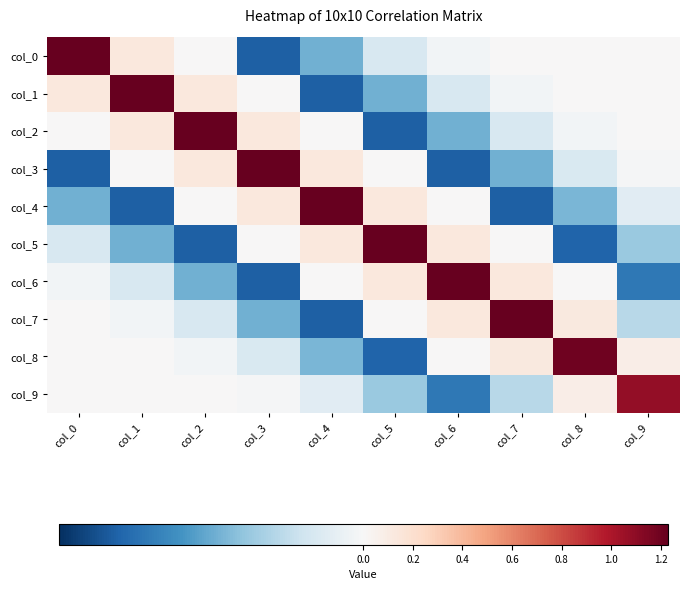

What is the total value across all series at col_0?

1.3